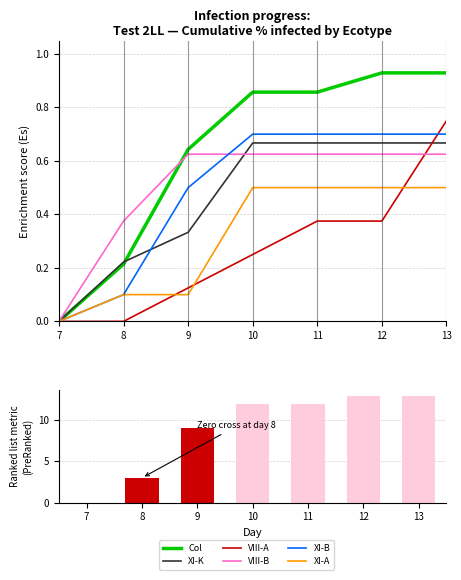

Reading left to right, what are all the values shown in this chart?

Col: 0.0	0.2	0.6	0.9	0.9	0.9	0.9
XI-K: 0.0	0.2	0.3	0.7	0.7	0.7	0.7
VIII-A: 0.0	0.0	0.1	0.2	0.4	0.4	0.8
VIII-B: 0.0	0.4	0.6	0.6	0.6	0.6	0.6
XI-B: 0.0	0.1	0.5	0.7	0.7	0.7	0.7
XI-A: 0.0	0.1	0.1	0.5	0.5	0.5	0.5